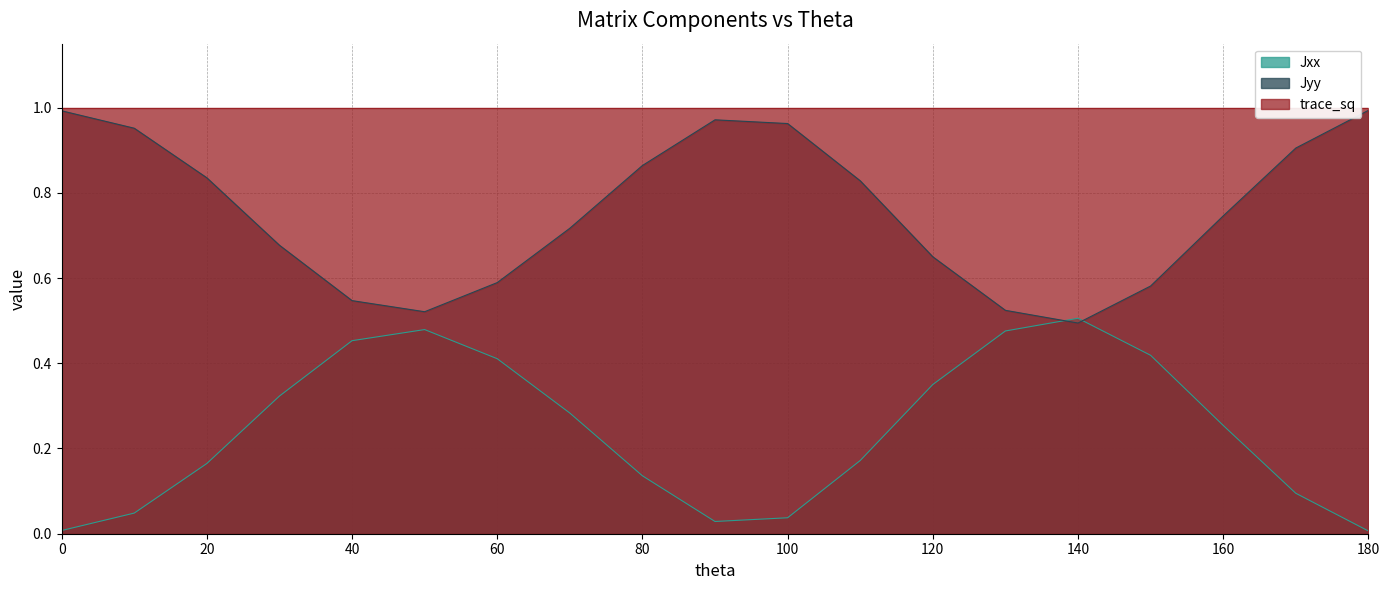

What is the average value of the Jyy series?

0.8